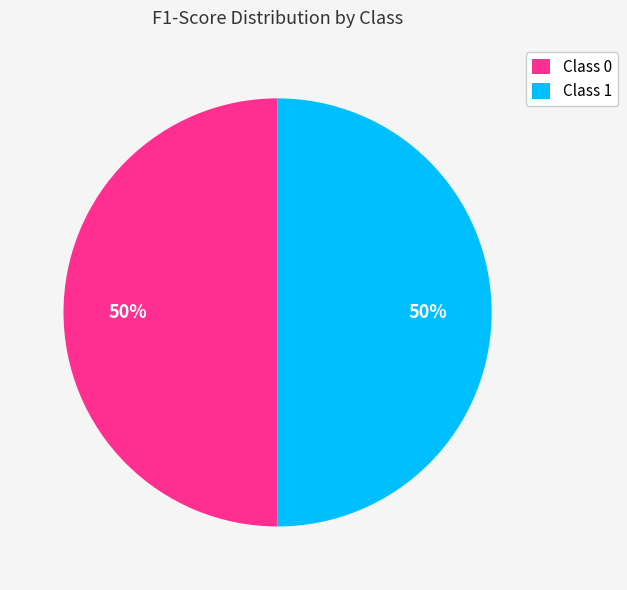

True or false: Class 1 accounts for 64% of the total.

False